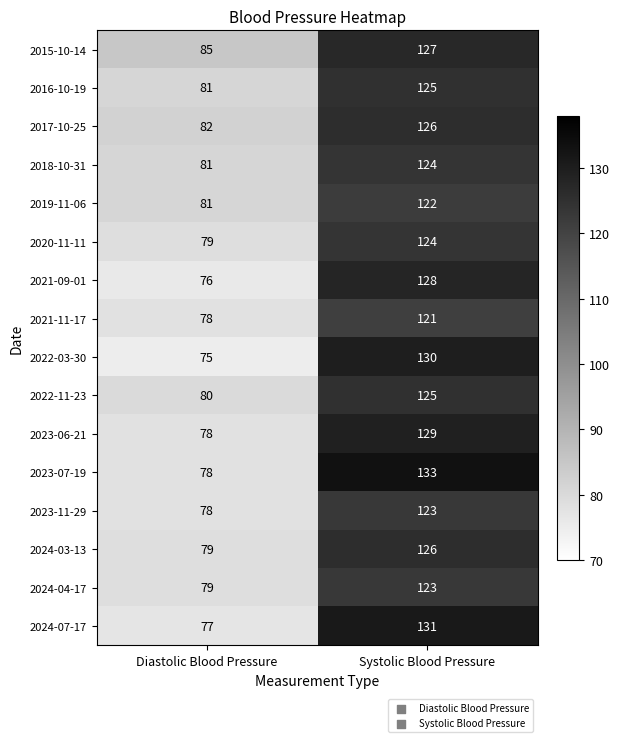

What is the sum of all 2015-10-14 values?

212